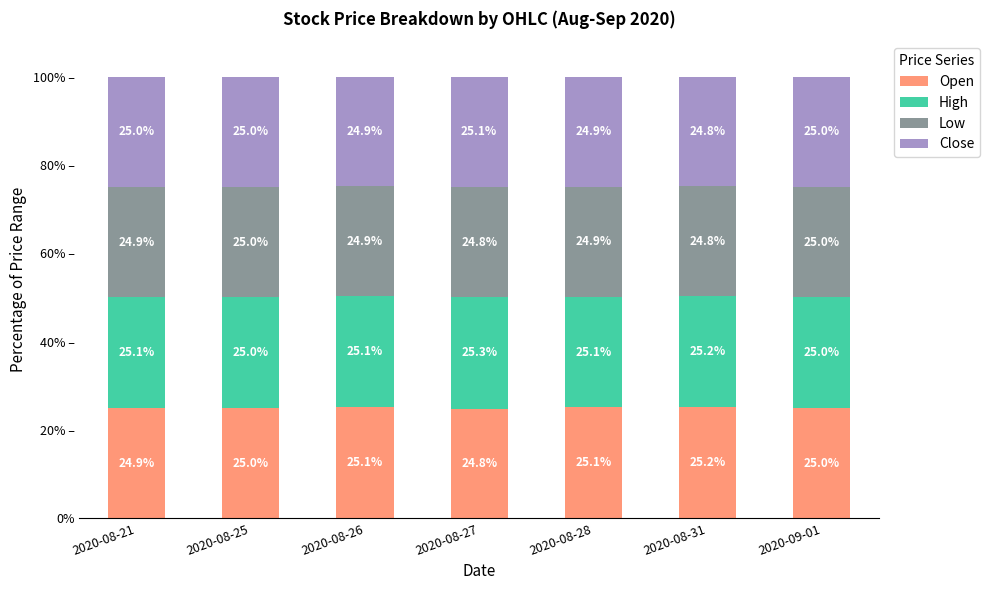

What is the value of the Open bar at the 2nd from the left?

25.0